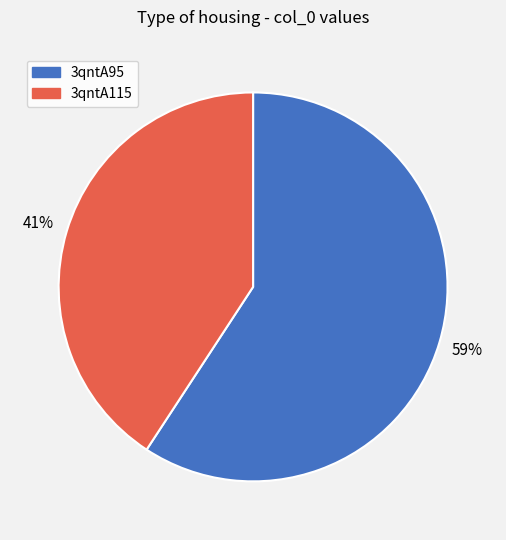

How many segments does this pie chart have?

2